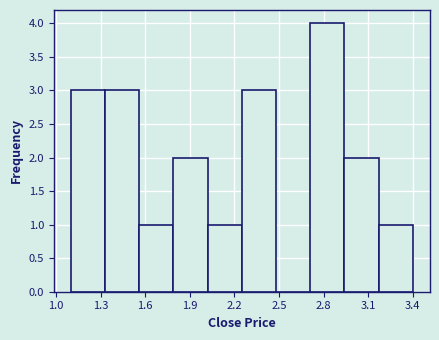

Reading left to right, list every bar in this chart as the range it spans on the x-axis followed by its height. Neither the bar edges nor the heights are printed on the chart, so give them approximately, as read against the axes.

1.10 to 1.33: 3
1.33 to 1.56: 3
1.56 to 1.79: 1
1.79 to 2.02: 2
2.02 to 2.25: 1
2.25 to 2.48: 3
2.48 to 2.71: 0
2.71 to 2.94: 4
2.94 to 3.17: 2
3.17 to 3.40: 1